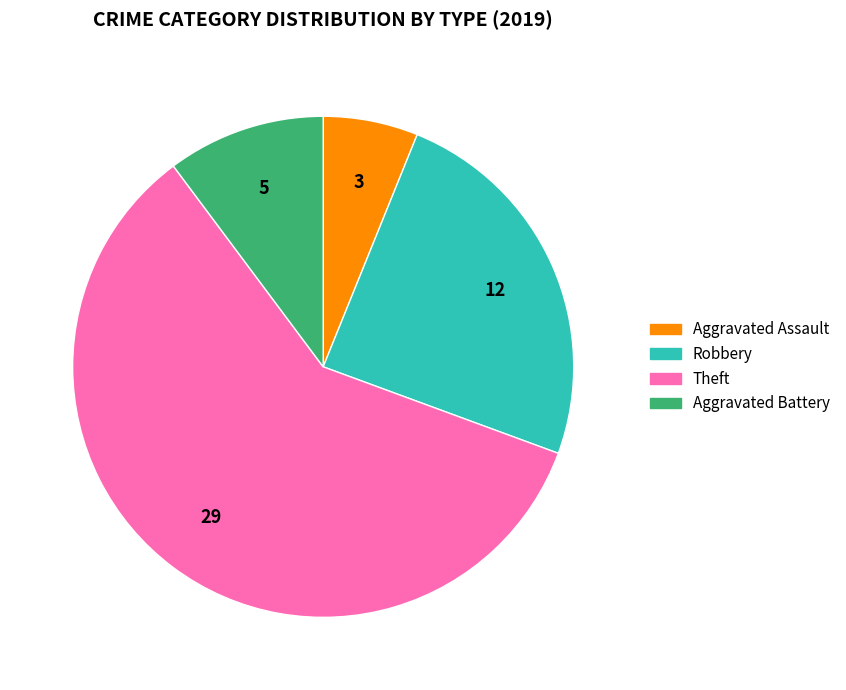

Combined, do Aggravated Assault and Aggravated Battery account for over 50%?

No